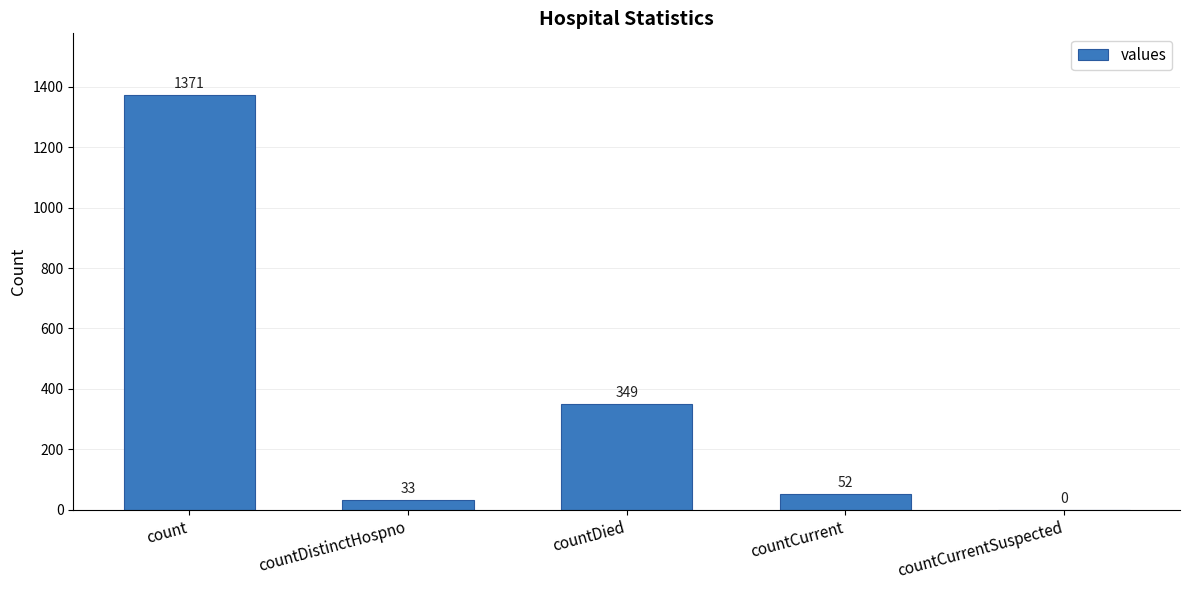

The chart shows a value of 958 at count. True or false?

False